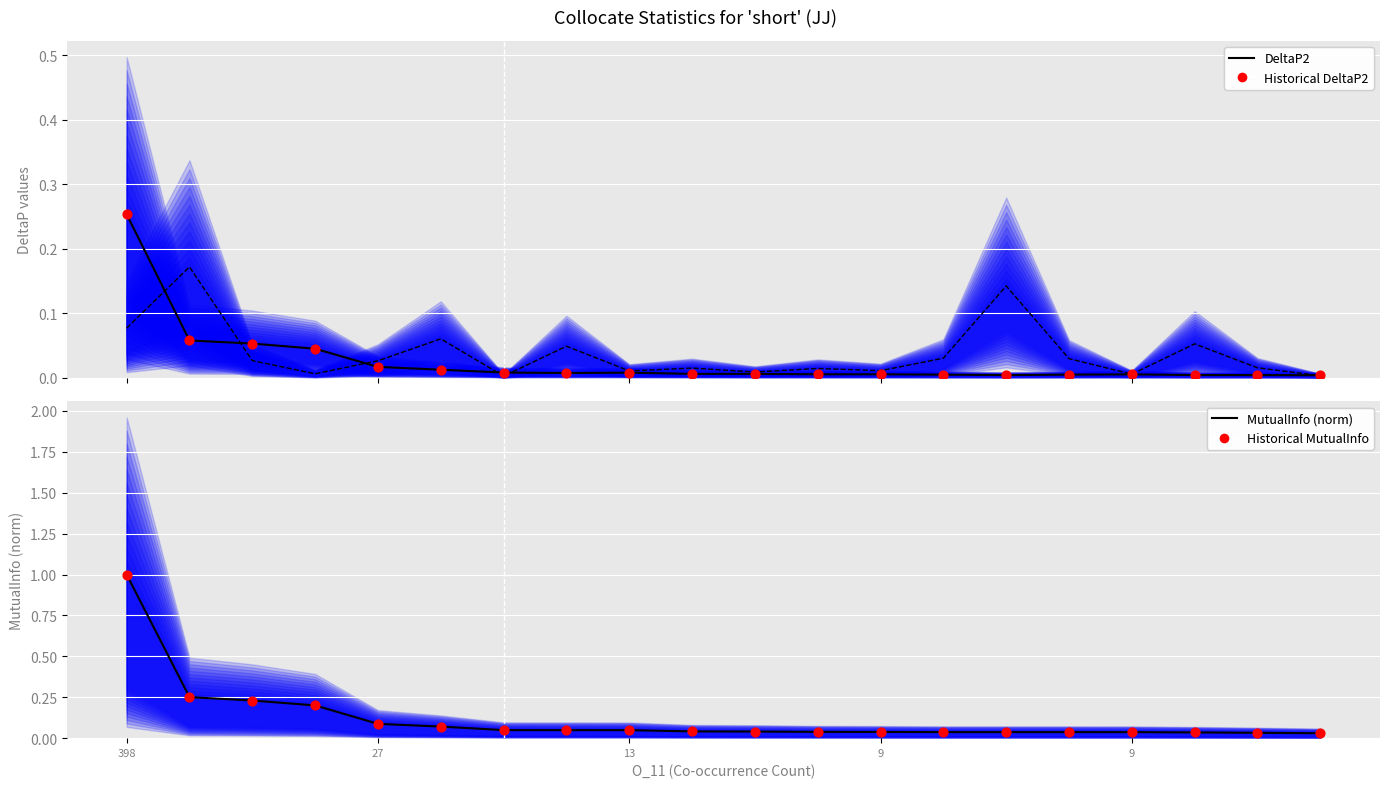

At which category is the sum across all series the highest?

398